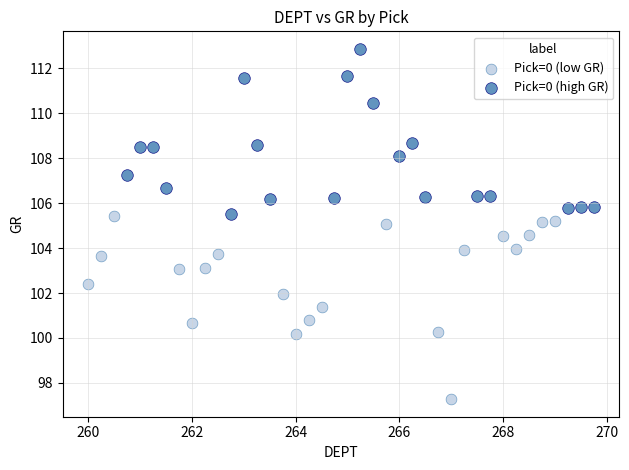

Which series has the largest Y range (max minus min)?

Pick=0 (low GR)